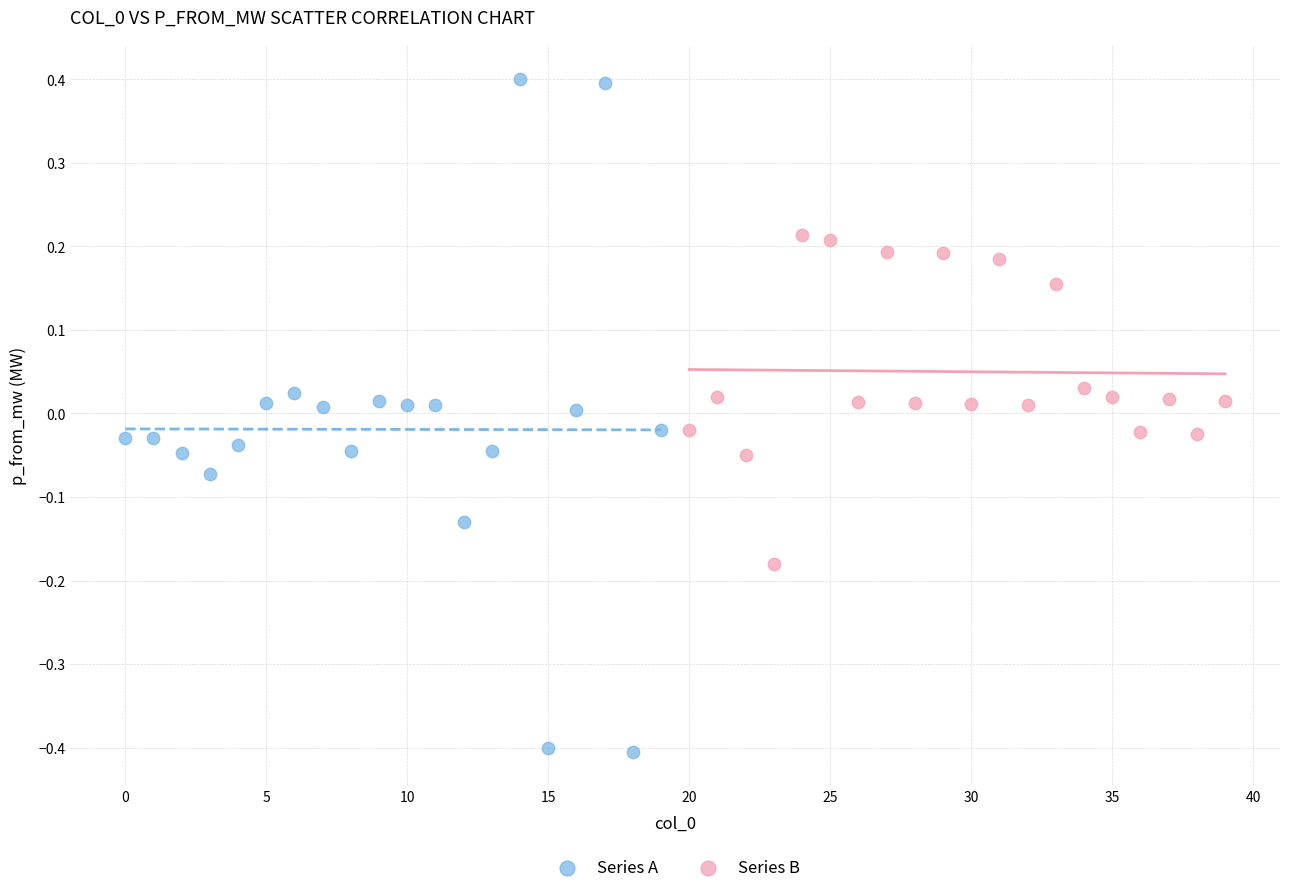

What are all the series names shown in the legend?

Series A, Series B